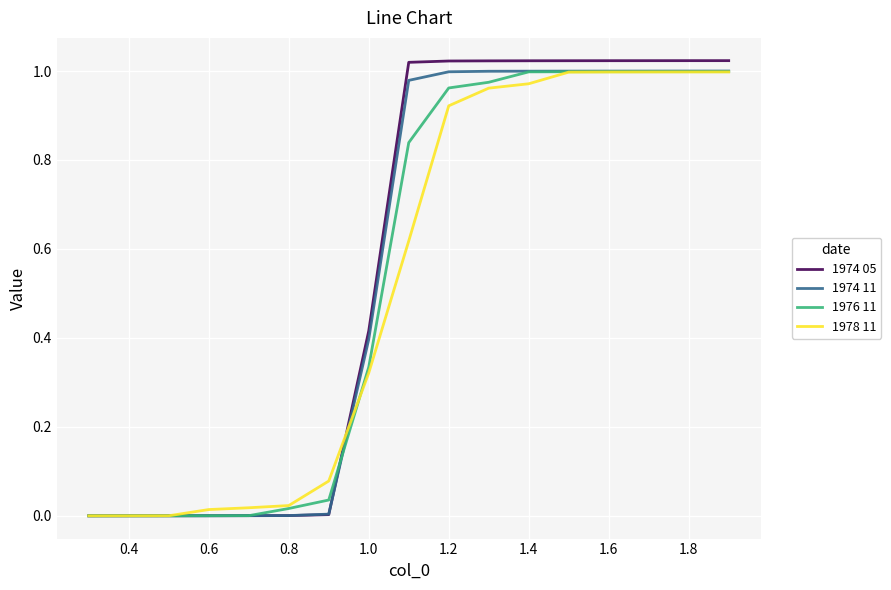

Which series has the widest spread of values?

1974 05